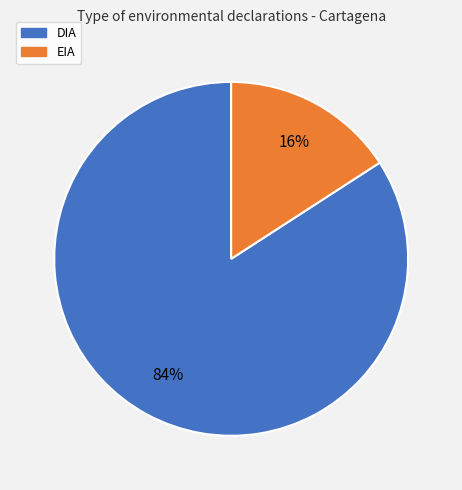

To the nearest percent, what percentage of the pie is EIA?

16%